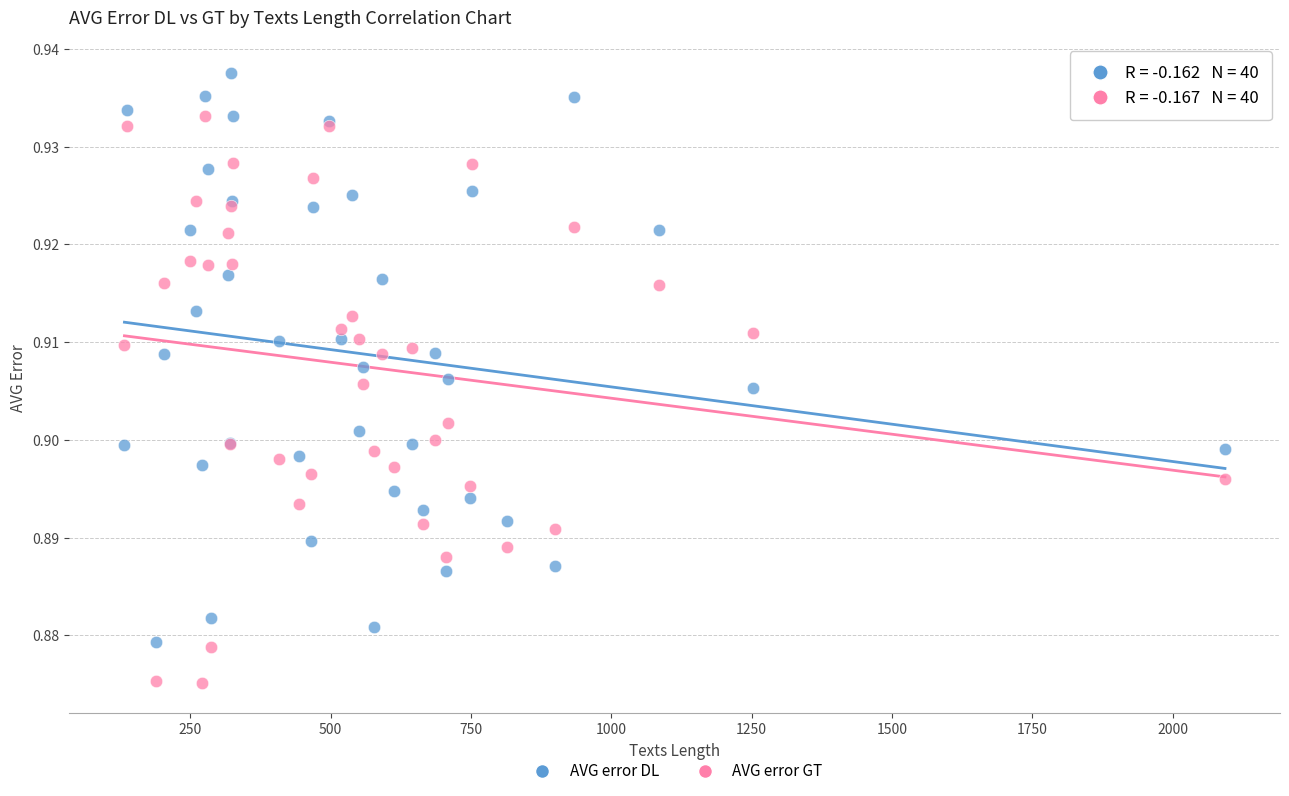

What are all the series names shown in the legend?

AVG error DL, AVG error GT